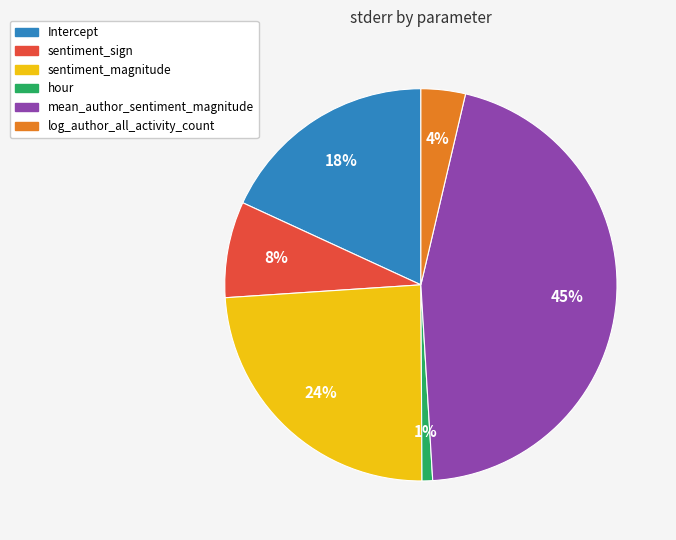

To the nearest percent, what is the average slice percentage?

17%